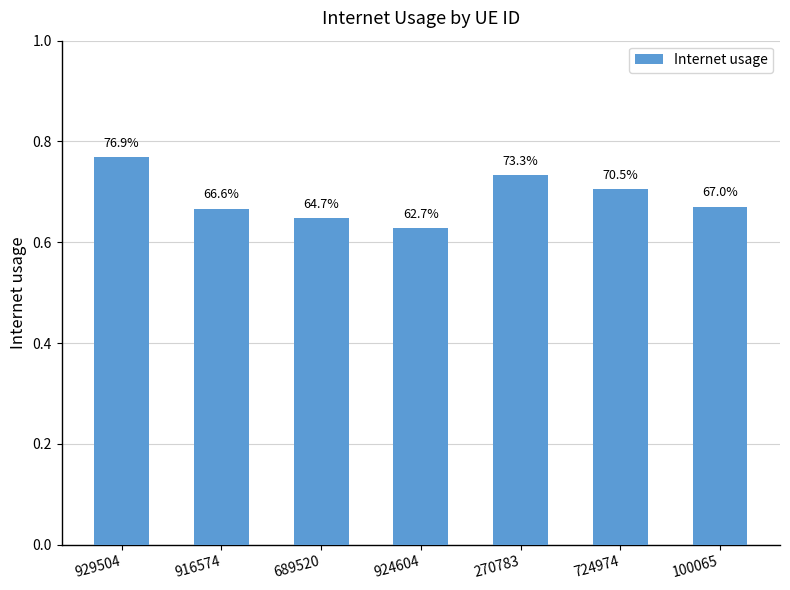

What is the approximate value at 724974?

0.7